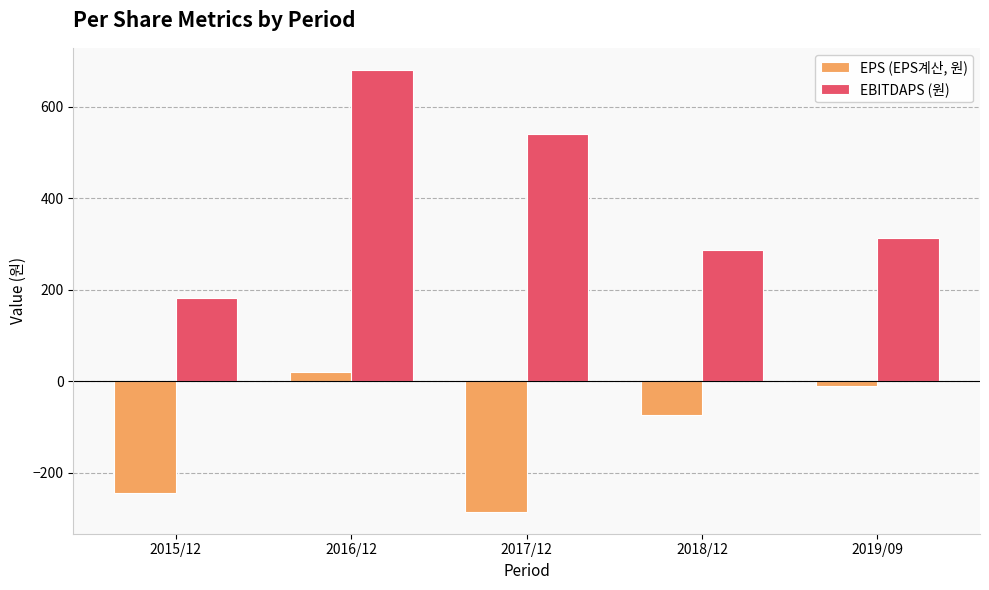

What is the label of the 1st bar from the left?

2015/12